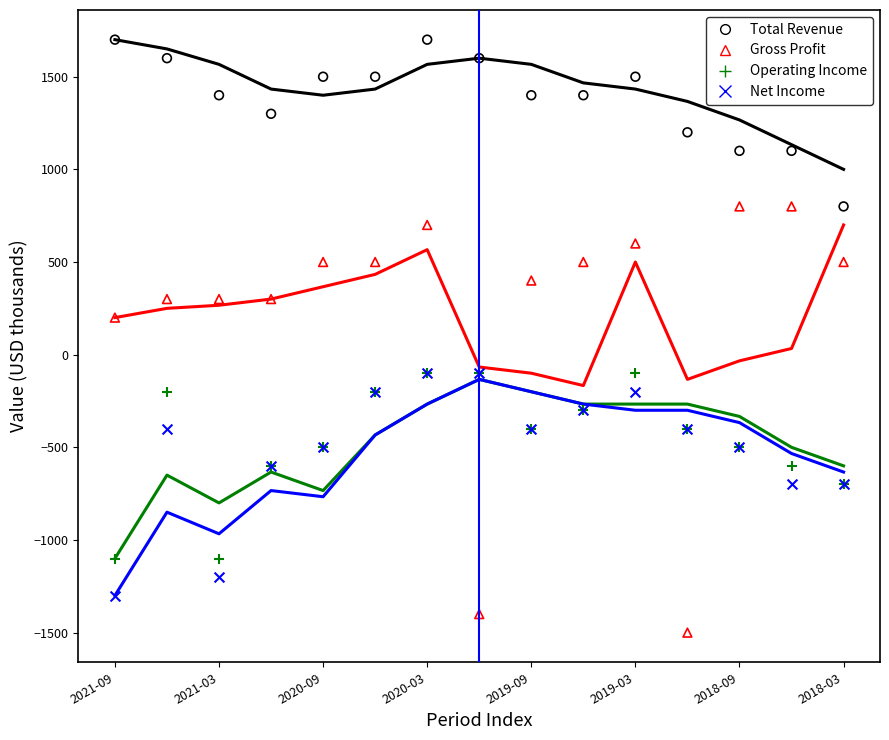

Across all series, what Y value is closest to 100?

200